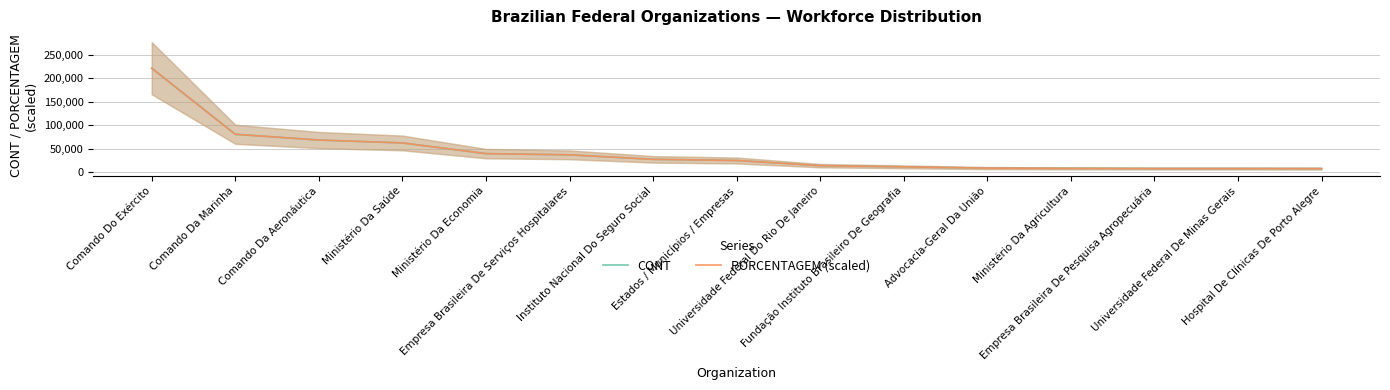

How many data points in CONT are less than 25100?

7